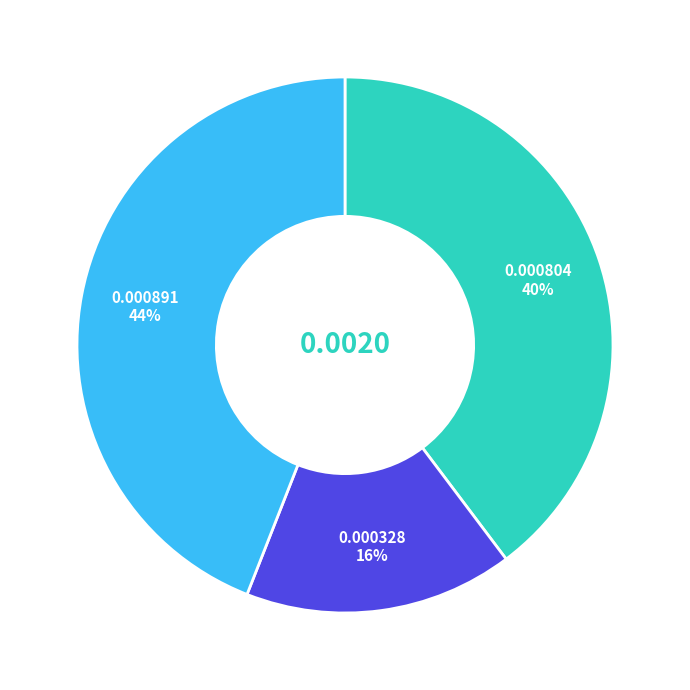

Does any single category account for the majority?

No